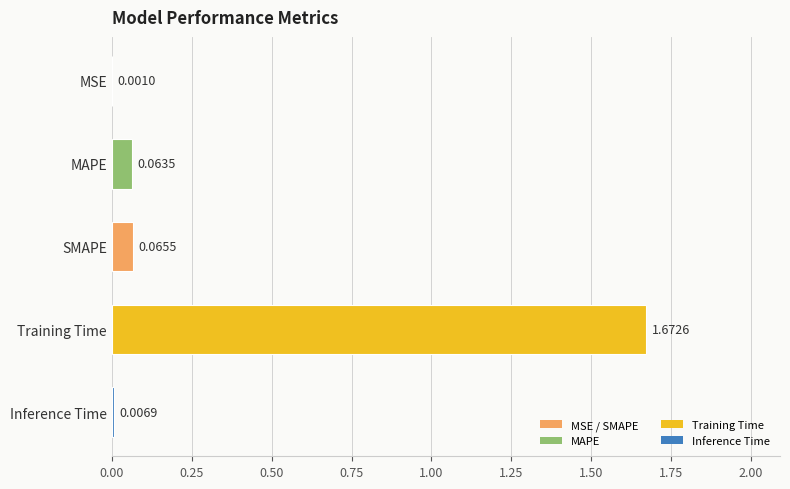

Where is the data nearest to the value 0?

MSE